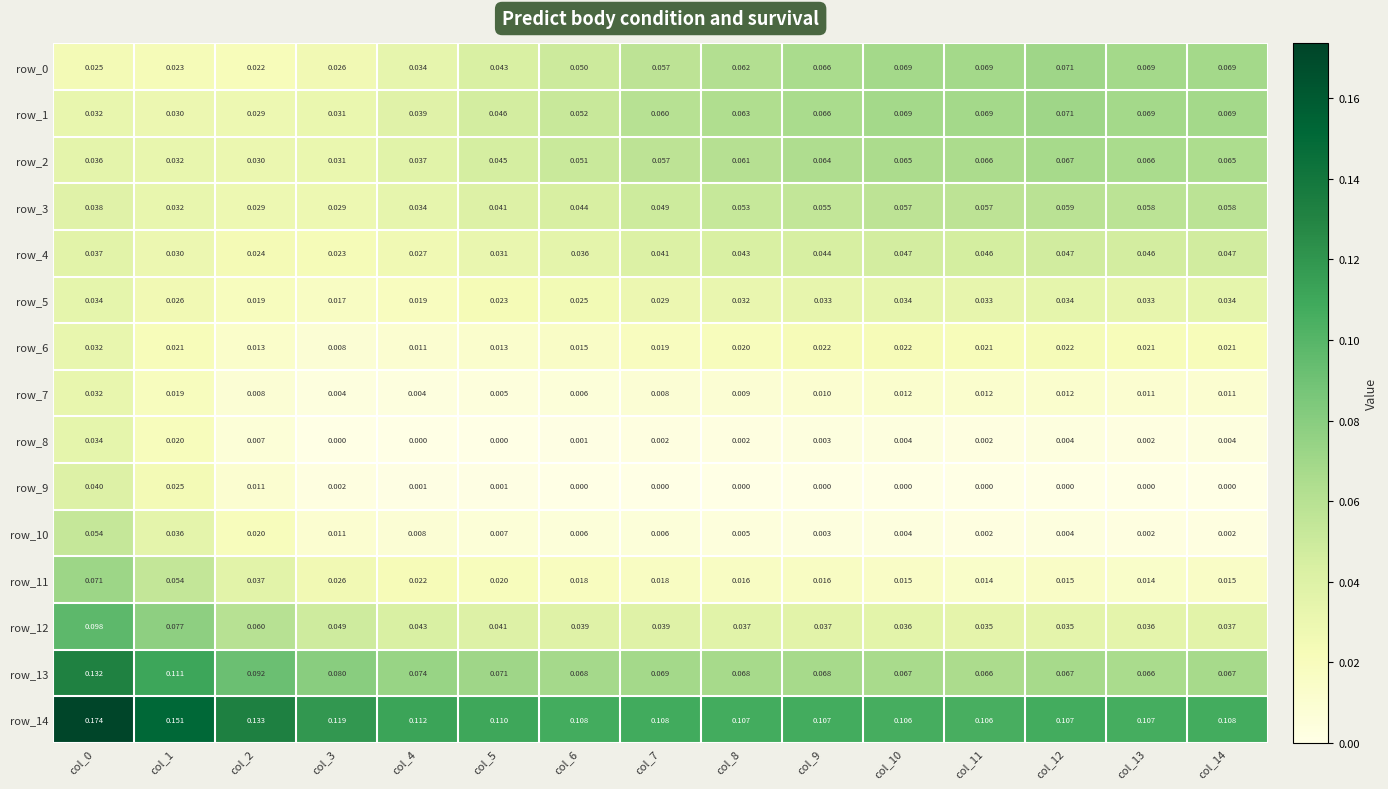

Is the value of row_6 at col_3 greater than the value of row_10 at col_3?

No